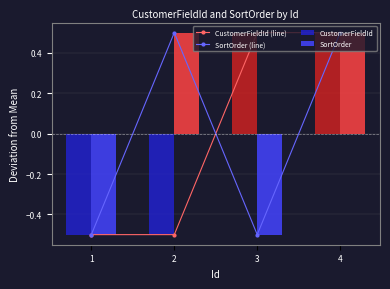

What is the minimum value shown in the chart?

-0.5